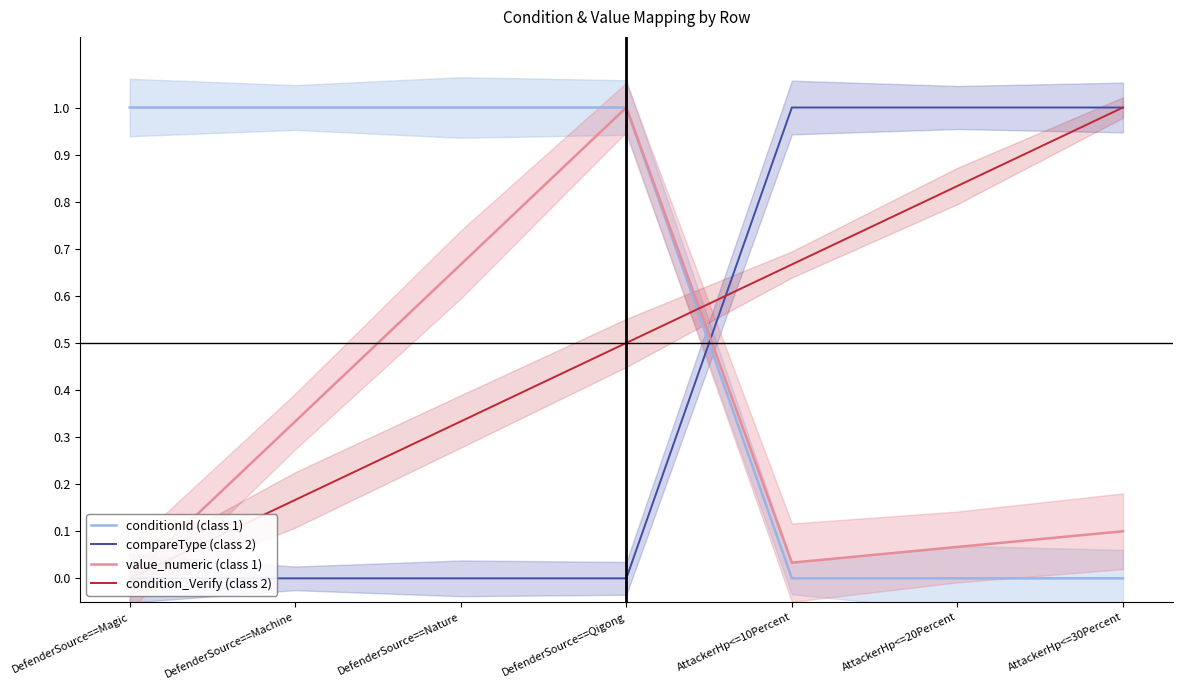

How many positive values does the condition_Verify (class 2) series have?

6